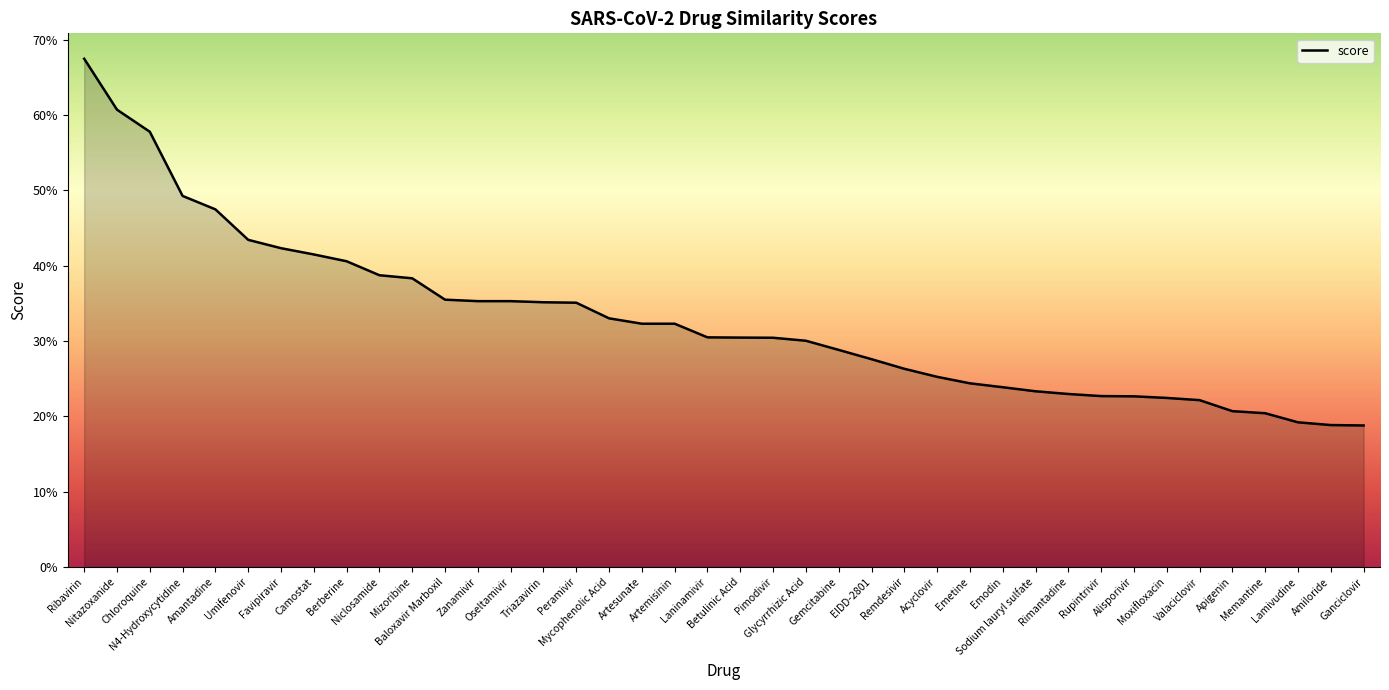

What is the difference between the maximum and minimum values?

0.5